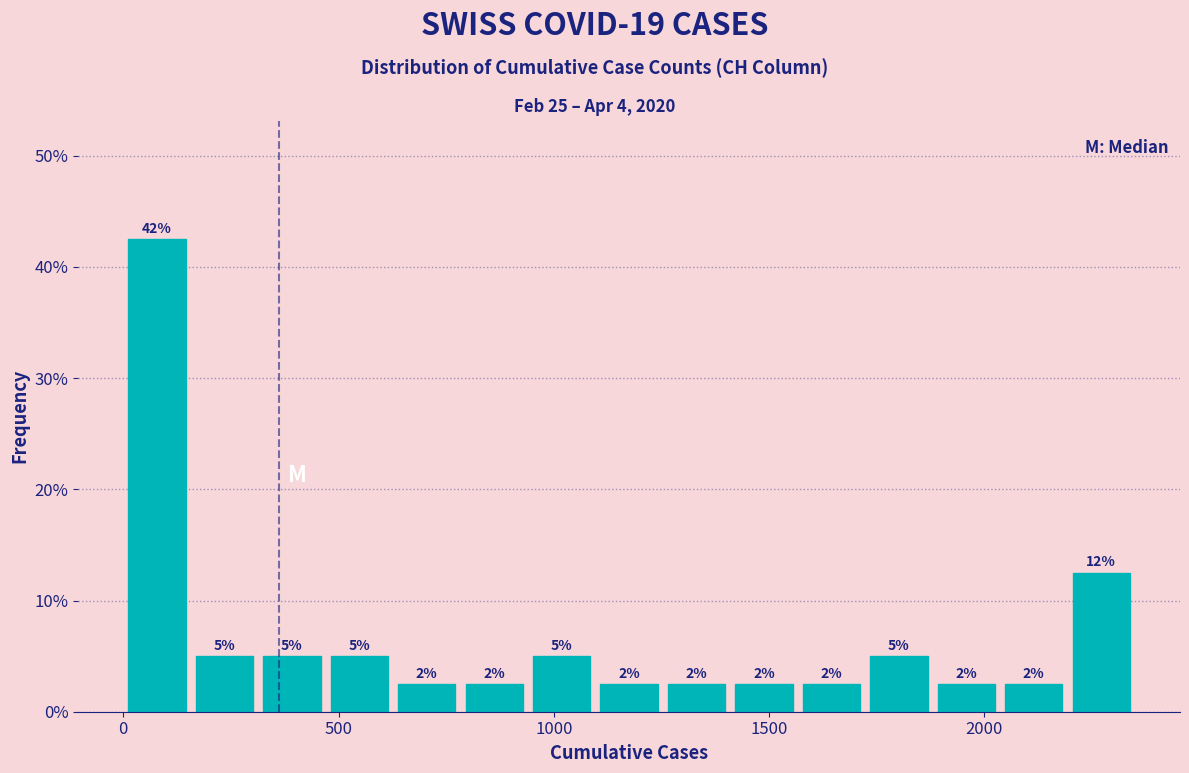

Around what value on the x-axis is the tallest bar? Give the approximate position of its centre, as read against the axis.

100